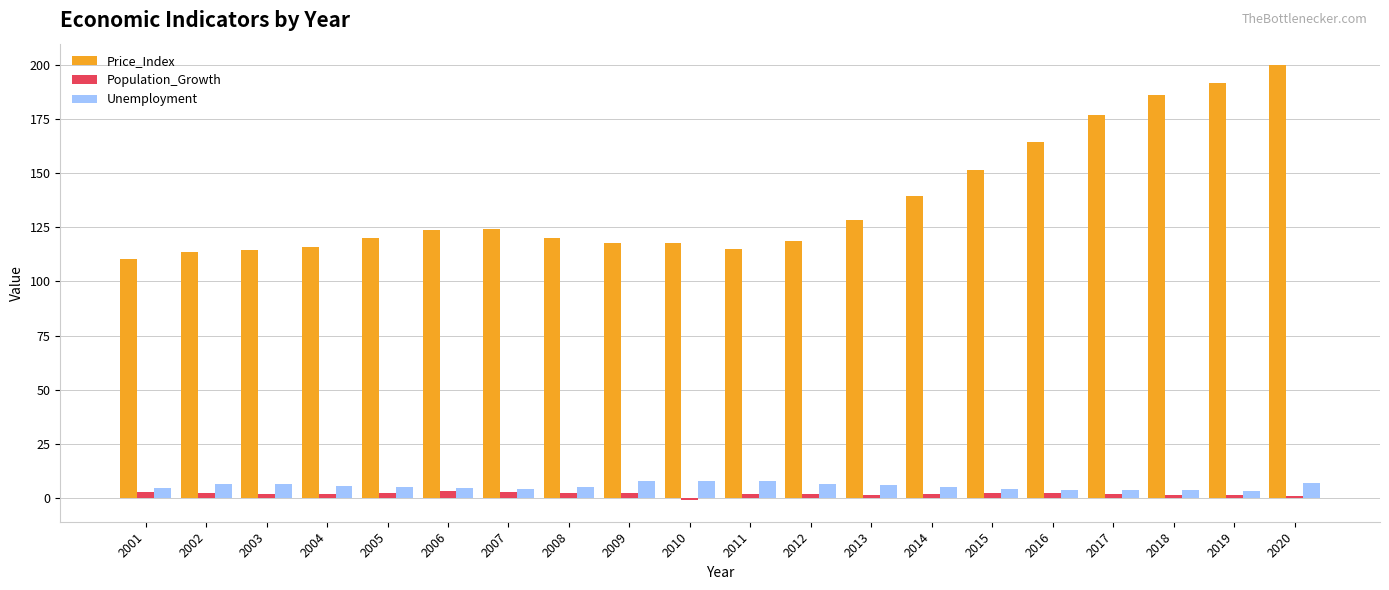

At how many categories does at least one series exceed 83?

20